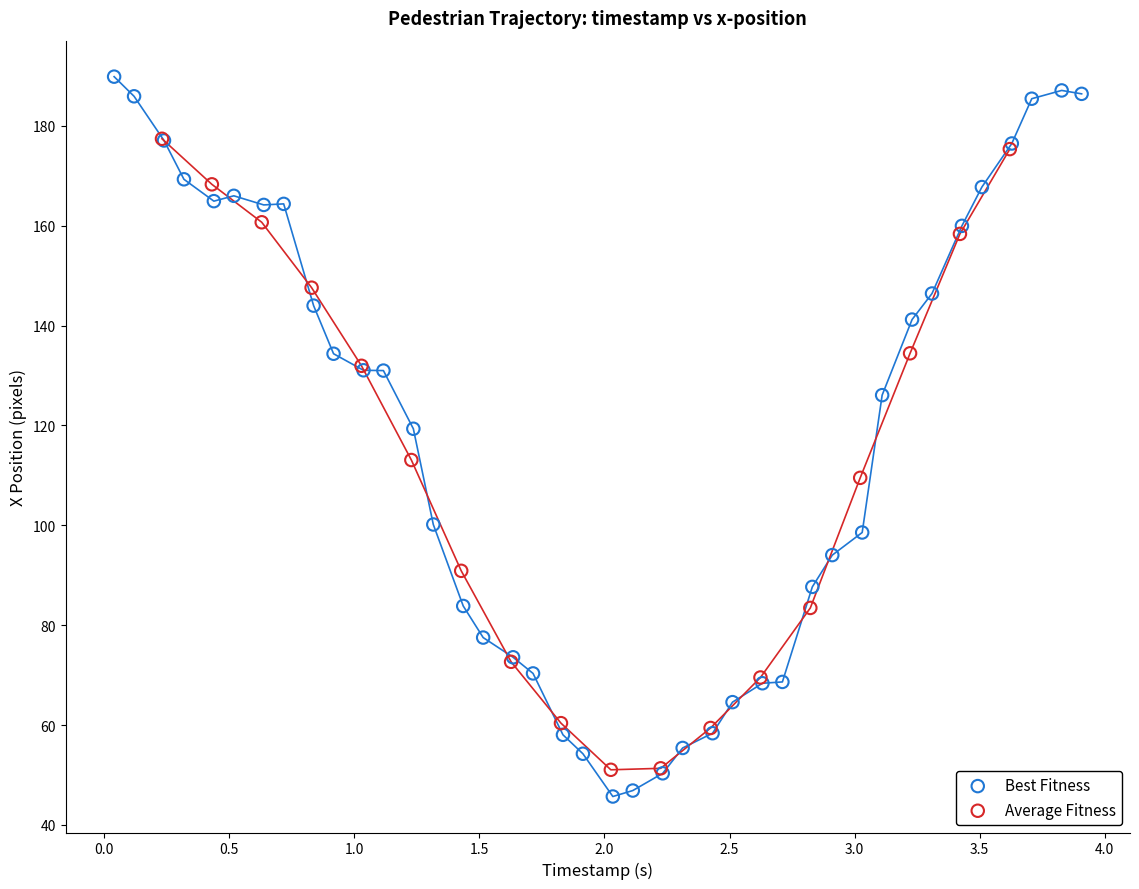

Which series reaches the maximum Y coordinate?

Best Fitness